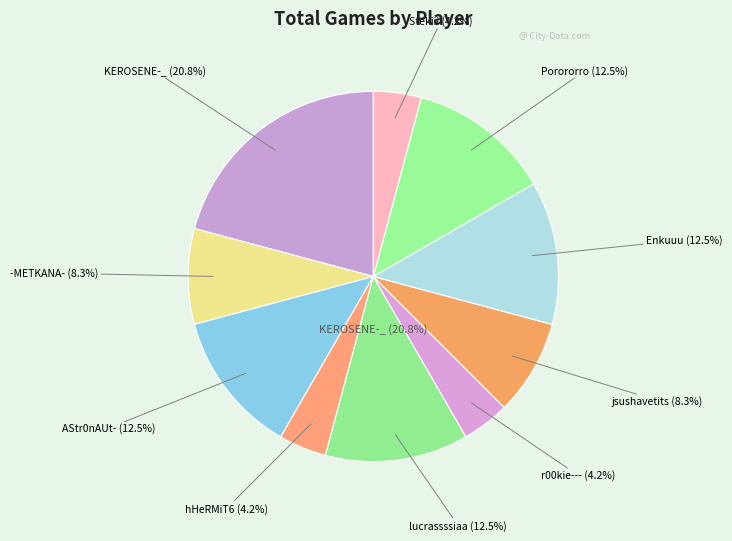

To the nearest percent, what is the difference between the largest and smallest slice percentages?

17%